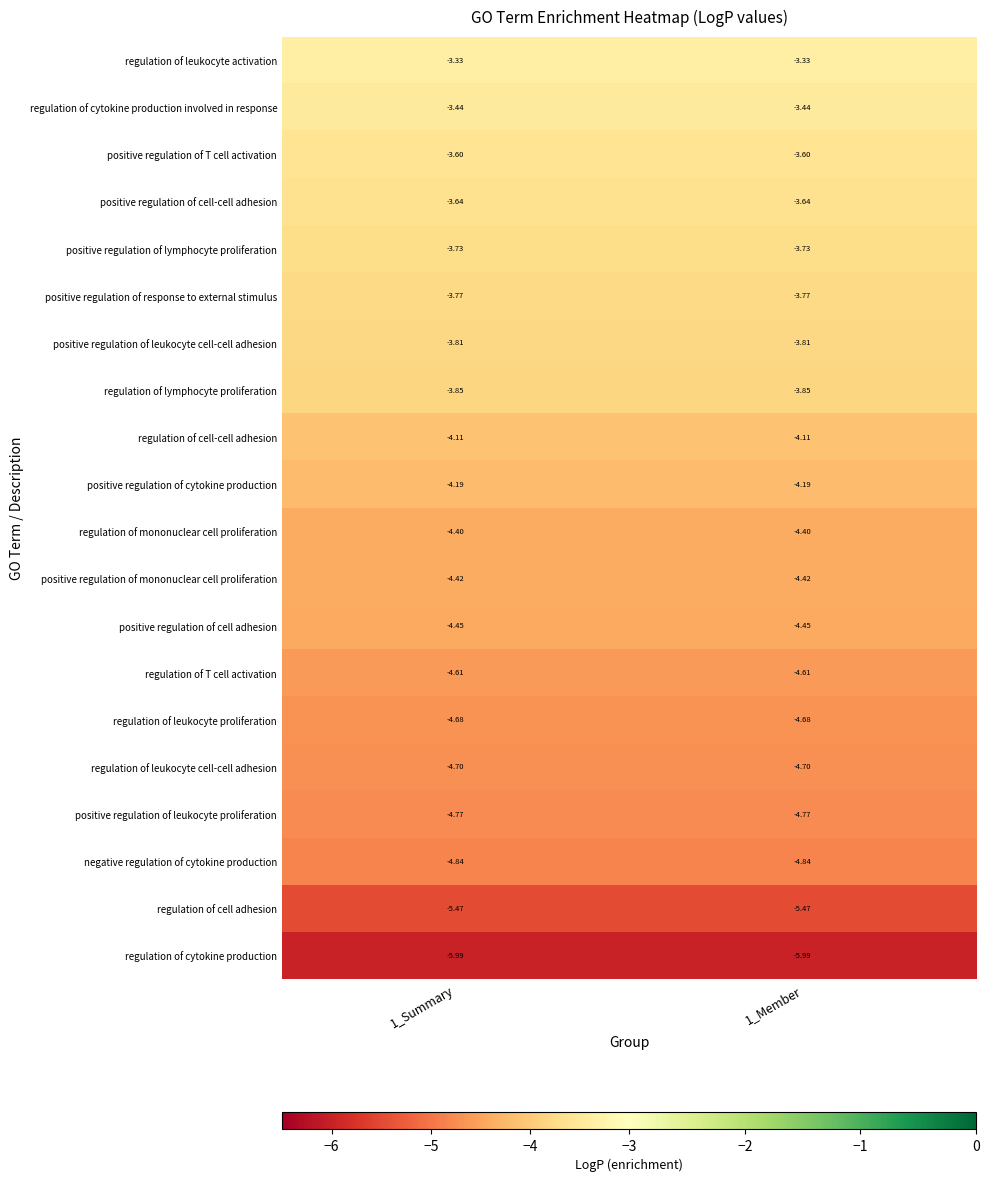

Is the value of regulation of cytokine production involved in response at 1_Summary greater than the value of regulation of leukocyte activation at 1_Summary?

No